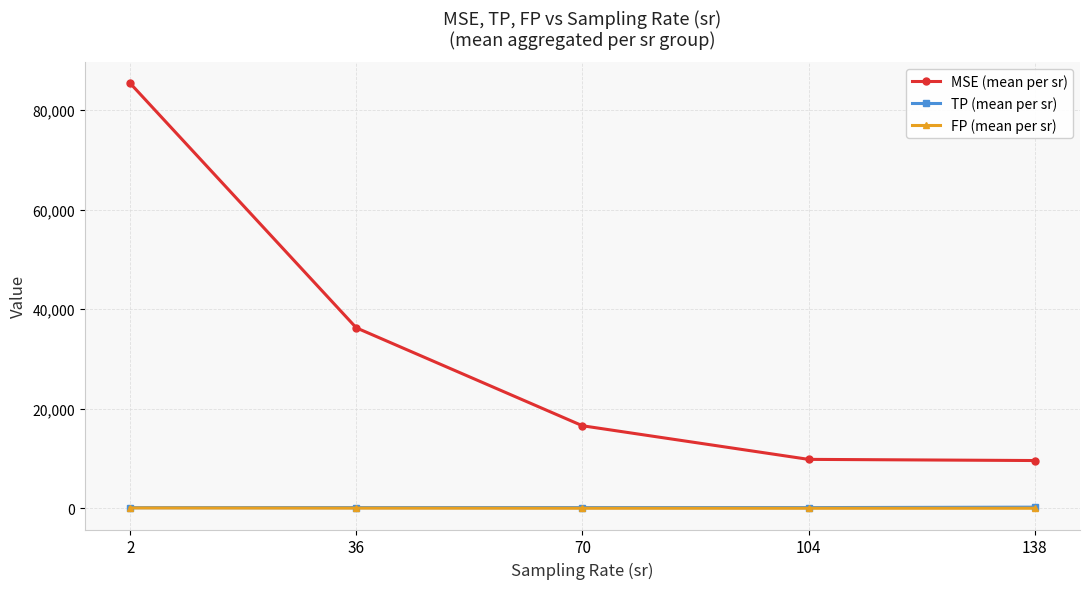

What is the maximum value for MSE (mean per sr)?

85393.3